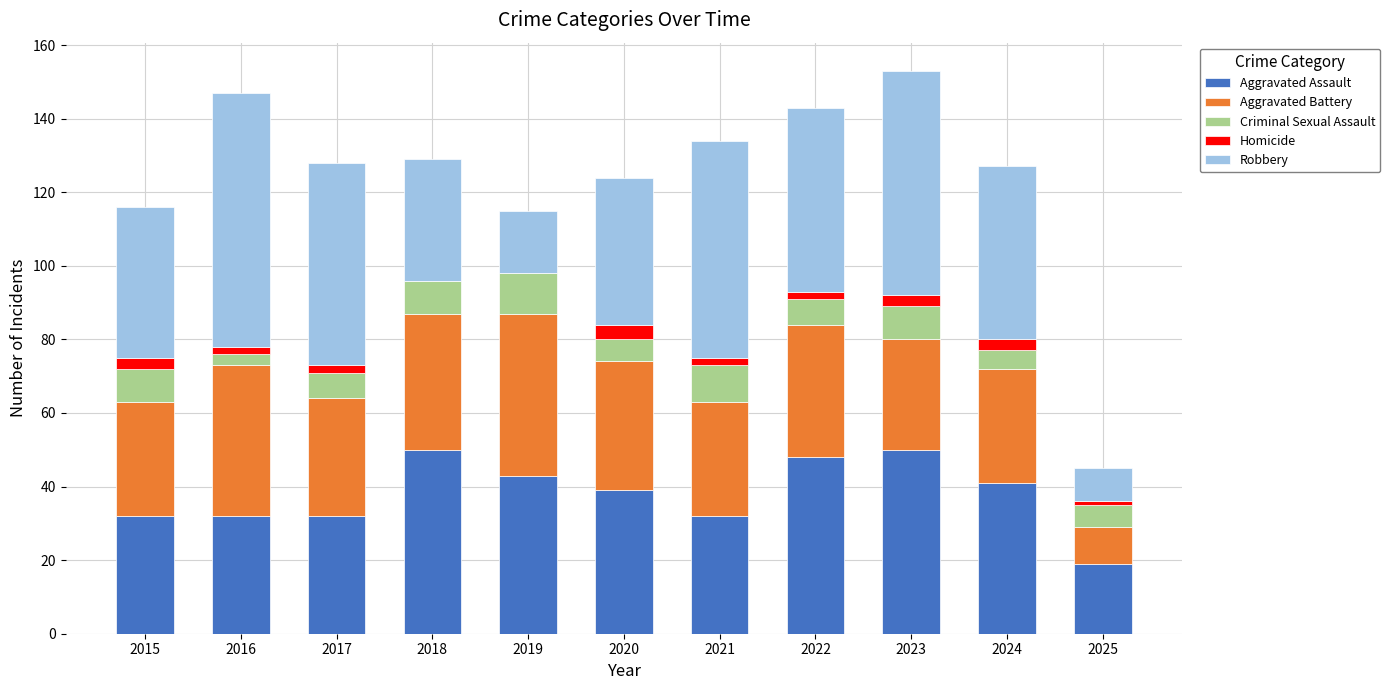

What is the highest value of the Aggravated Assault series?

50